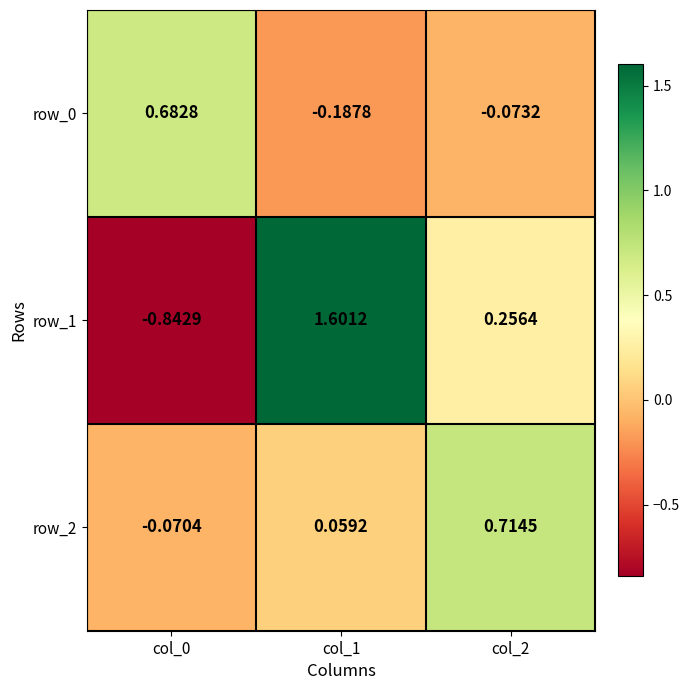

Is the value of row_1 at col_2 greater than the value of row_0 at col_2?

Yes